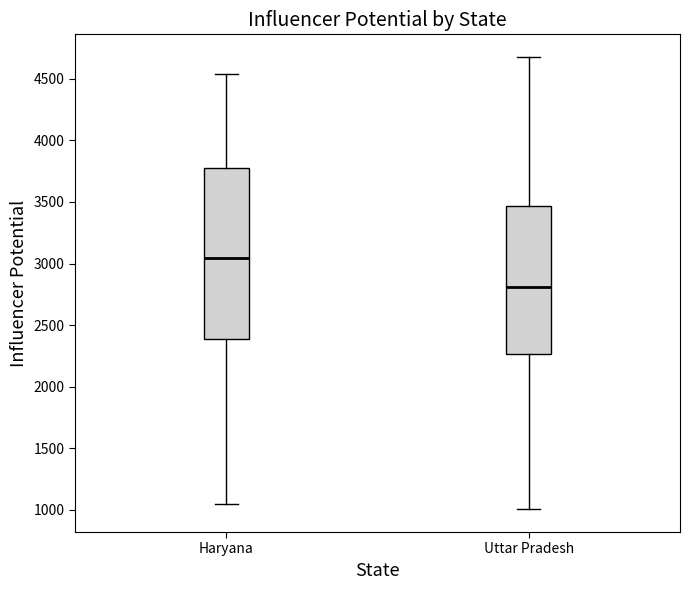

Comparing the boxes themselves (not the whiskers), which one is the tallest?

Haryana